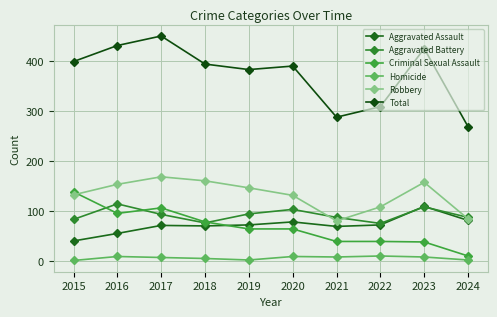

How many distinct data groups are displayed?

6